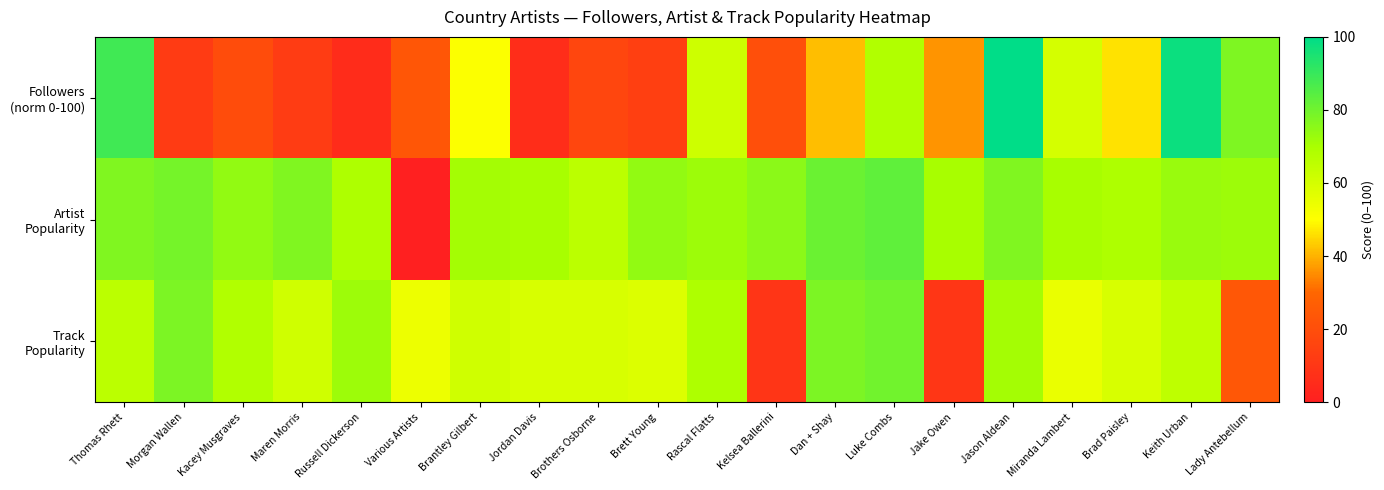

At which category is the sum across all series the highest?

Jason Aldean